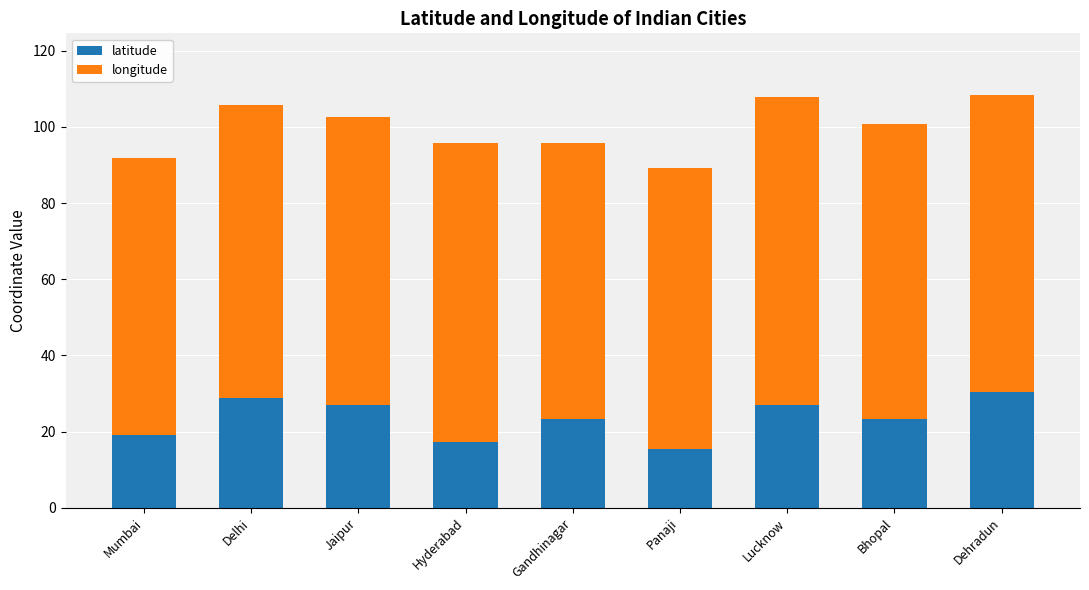

What is the difference between the maximum and second lowest values in the latitude series?

12.9